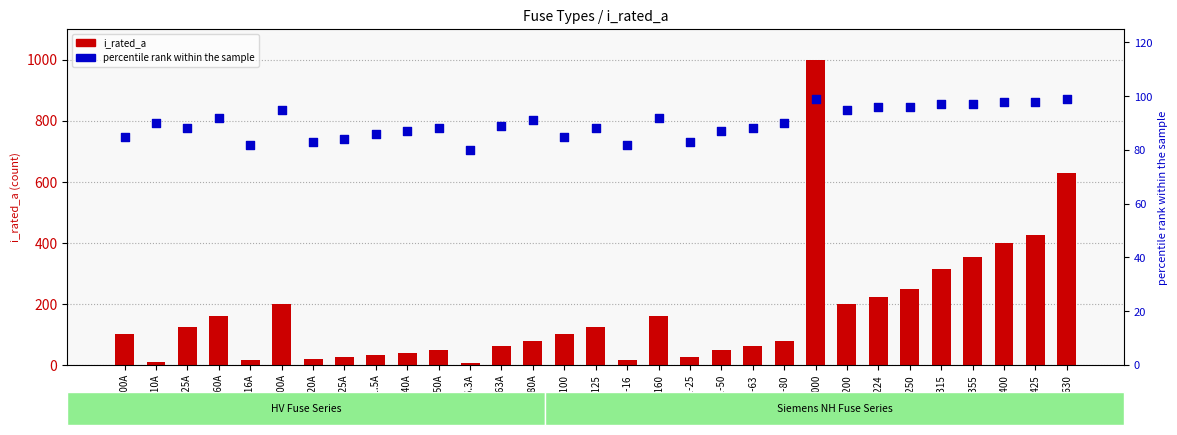

Which series reaches the maximum Y coordinate?

i_rated_a